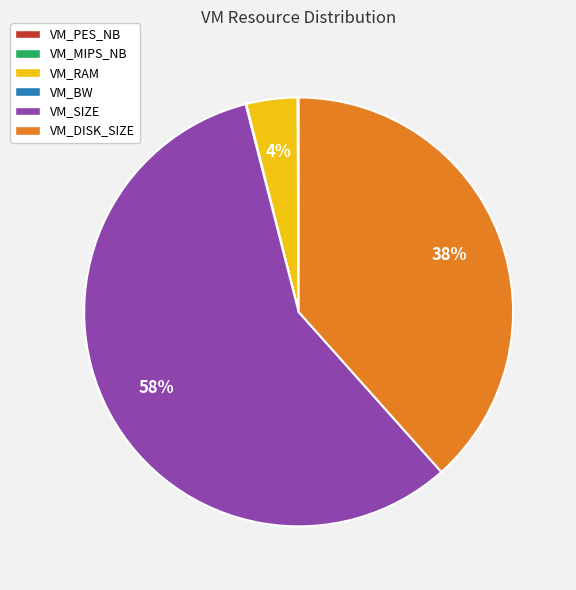

True or false: VM_SIZE accounts for 45% of the total.

False